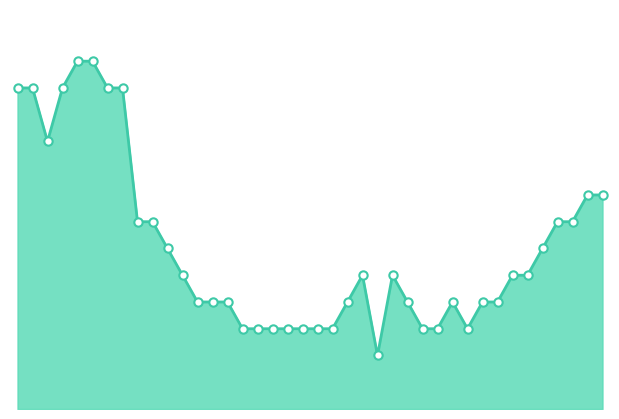

Reading left to right, what are all the values shown in this chart?

2020-05-31=12	2020-06-01=12	2020-06-02=10	2020-06-03=12	2020-06-04=13	2020-06-05=13	2020-06-06=12	2020-06-07=12	2020-06-08=7	2020-06-09=7	2020-06-10=6	2020-06-11=5	2020-06-12=4	2020-06-13=4	2020-06-14=4	2020-06-15=3	2020-06-16=3	2020-06-17=3	2020-06-18=3	2020-06-19=3	2020-06-20=3	2020-06-21=3	2020-06-22=4	2020-06-23=5	2020-06-24=2	2020-06-25=5	2020-06-26=4	2020-06-27=3	2020-06-28=3	2020-06-29=4	2020-06-30=3	2020-07-01=4	2020-07-02=4	2020-07-03=5	2020-07-04=5	2020-07-05=6	2020-07-06=7	2020-07-07=7	2020-07-08=8	2020-07-09=8